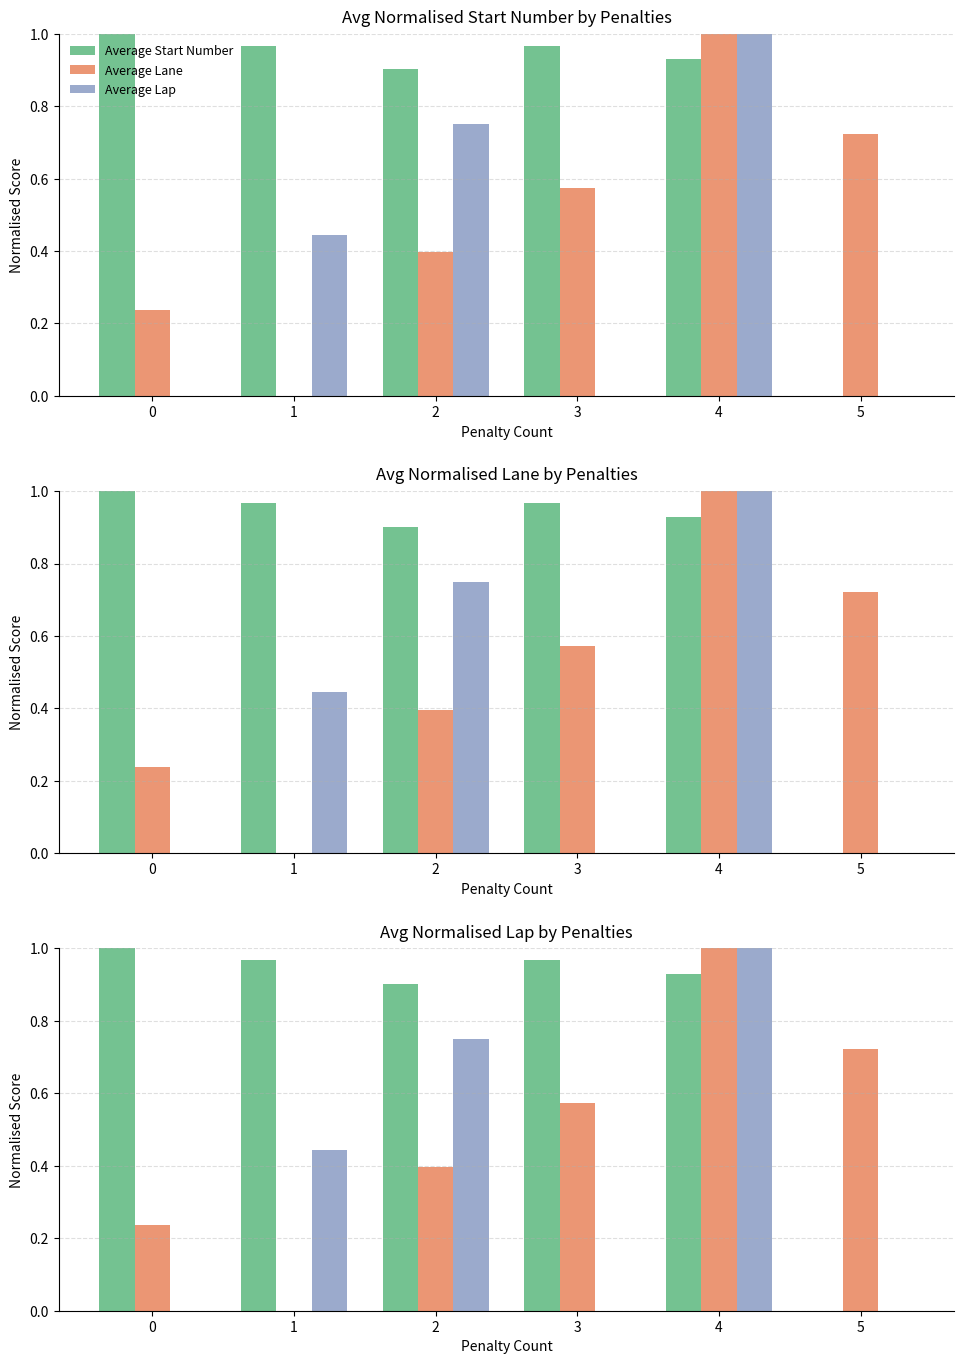

Reading left to right, list all the values displayed in this chart.

Average Start Number: 0=1.0	1=1.0	2=0.9	3=1.0	4=0.9	5=0.0
Average Lane: 0=0.2	1=0.0	2=0.4	3=0.6	4=1.0	5=0.7
Average Lap: 0=0.0	1=0.4	2=0.8	3=0.0	4=1.0	5=0.0